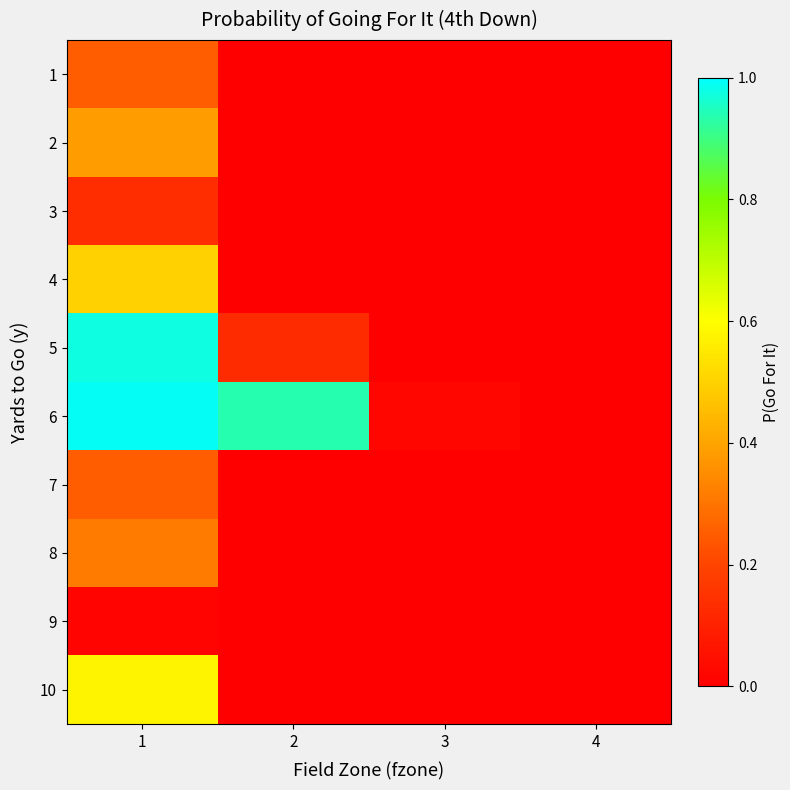

What is the spread (max minus min) of values at 2?

0.9